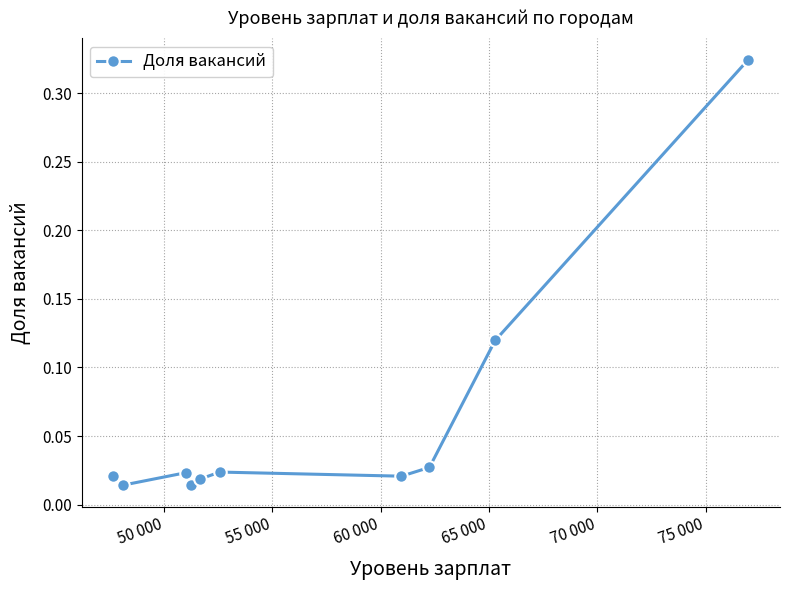

True or false: the data has more than 0 interior local peaks.

True